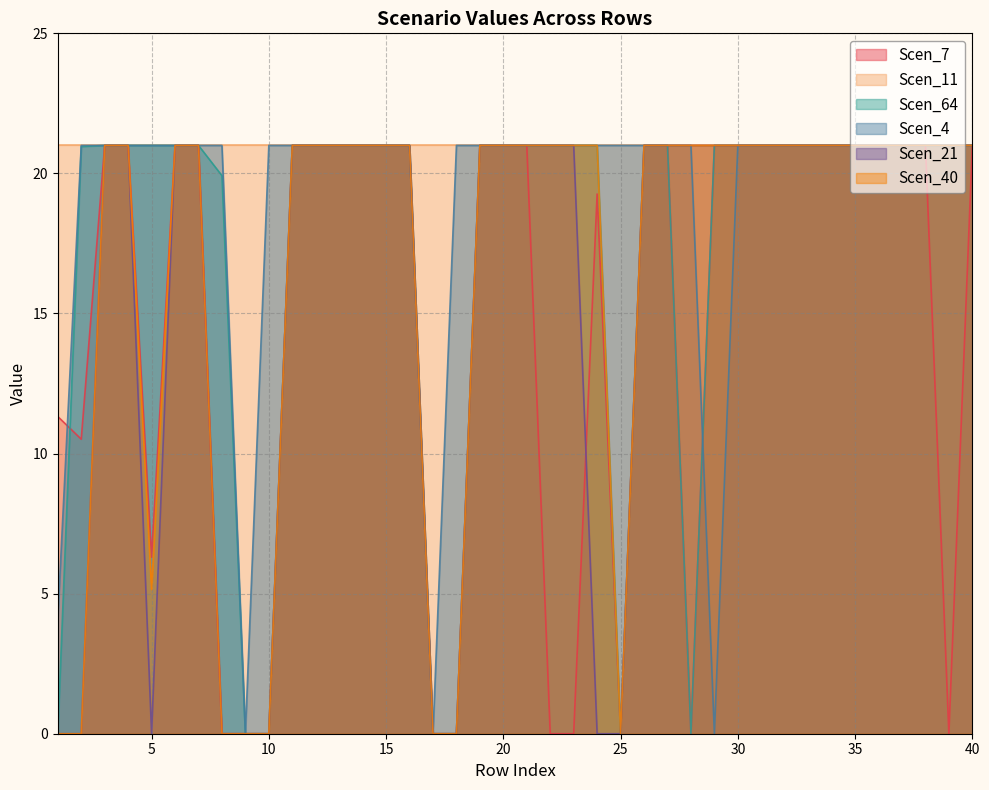

True or false: Scen_7 has a value of 21.0 at 30.

True